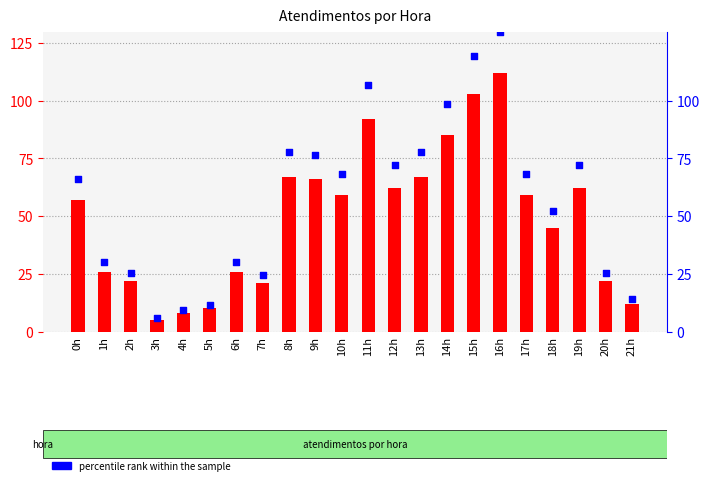

What is the total value across all series at 18h?

97.2